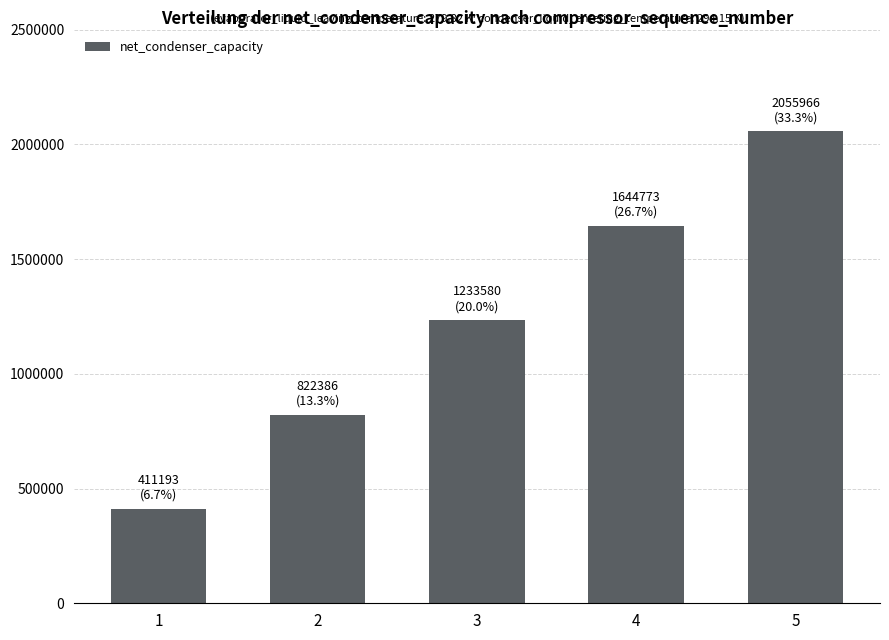

At which label does the data first exceed 1233579?

3